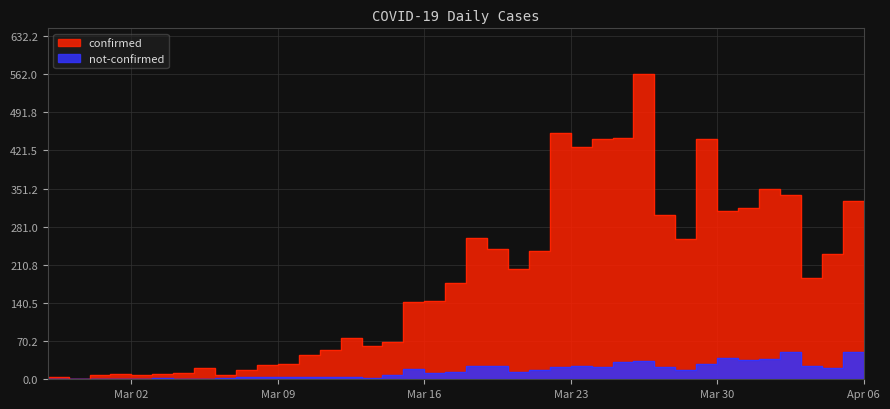

Which has a higher value, 2020-03-10 or 2020-03-02?

2020-03-10